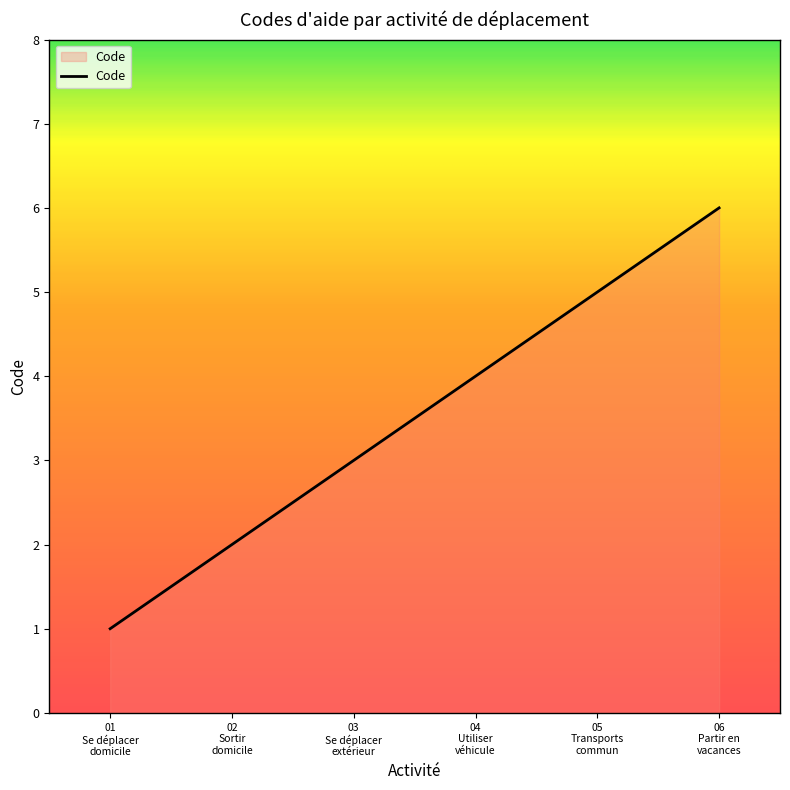

What is the greatest value displayed?

6